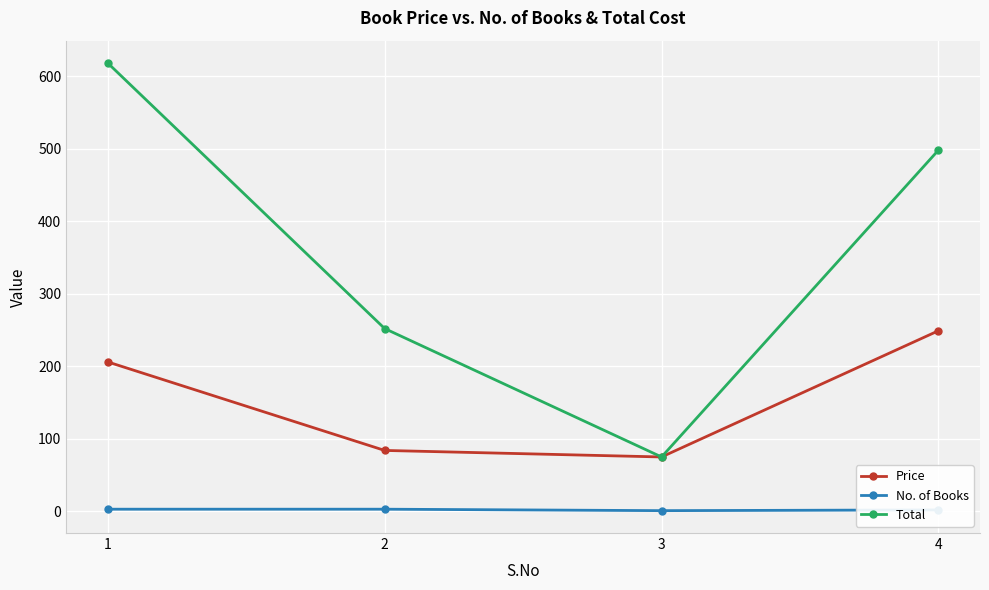

How many No. of Books values are between 2 and 3?

3